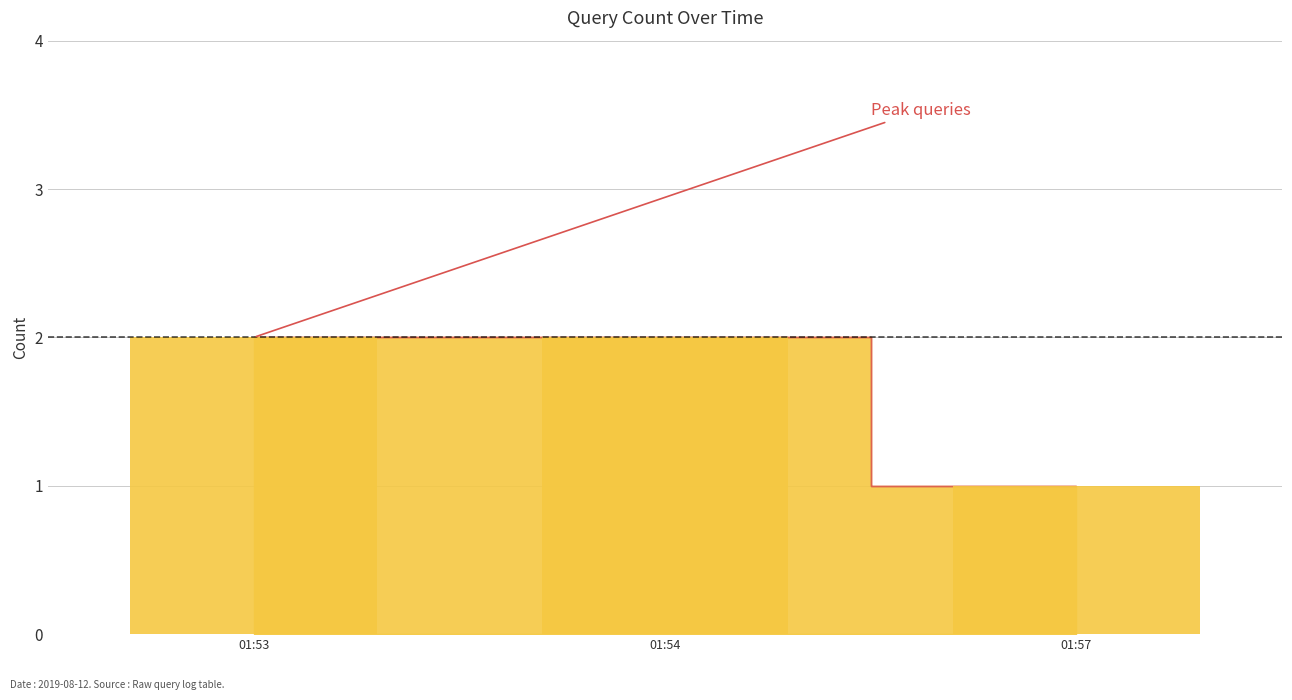

At which label is the value closest to 1?

2019-08-12 01:57:00